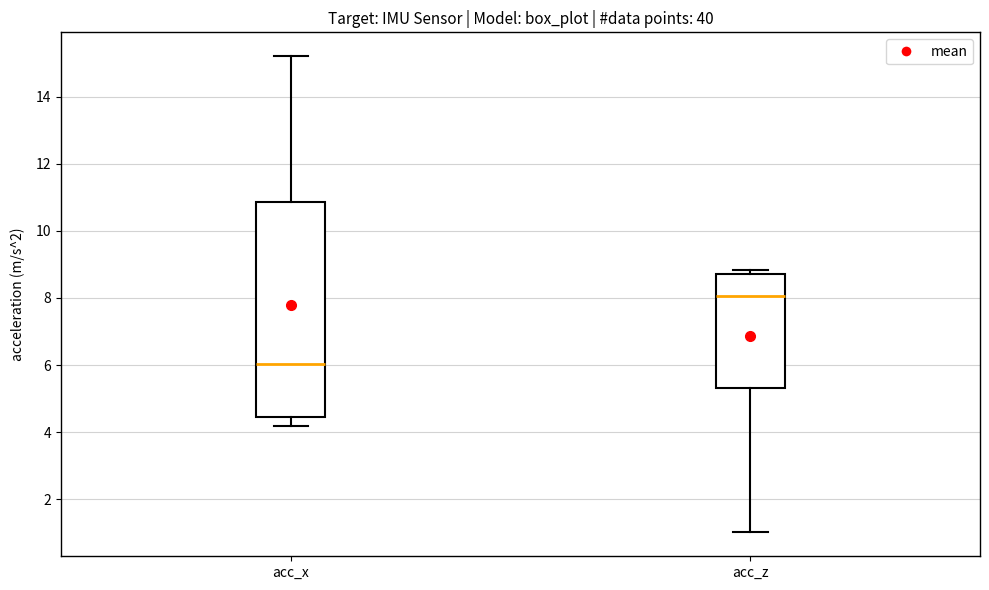

Which box's median line is the highest?

acc_z